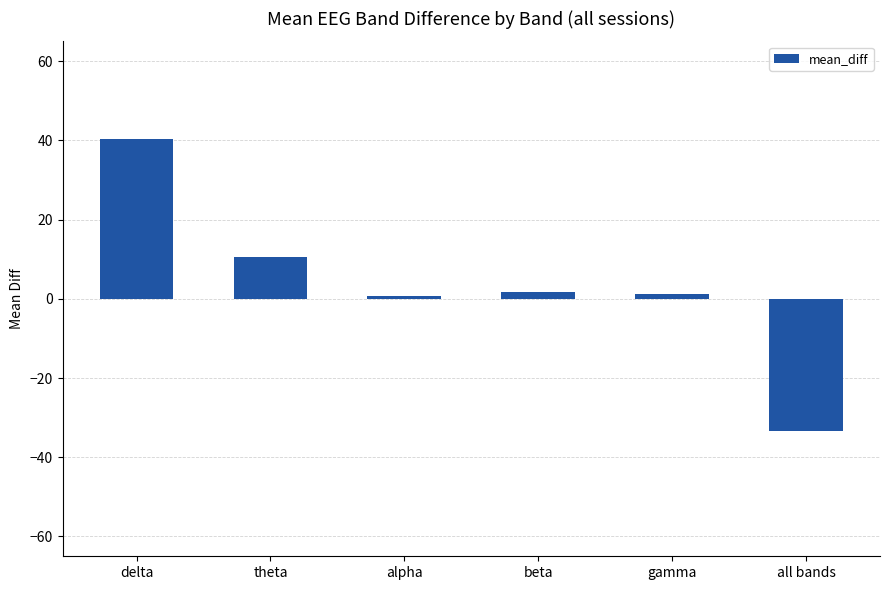

How many positive values are there?

5